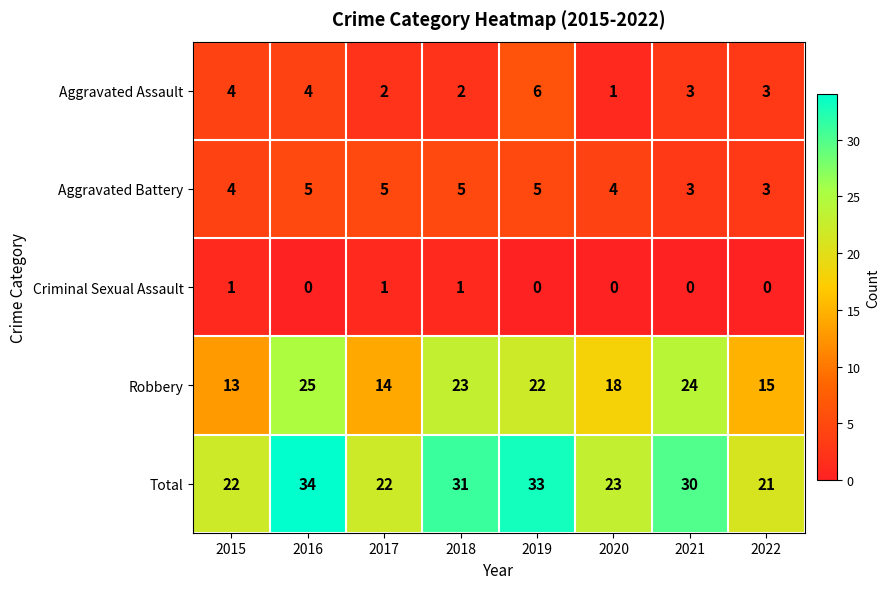

What is the difference between the maximum and minimum values in the Aggravated Assault series?

5